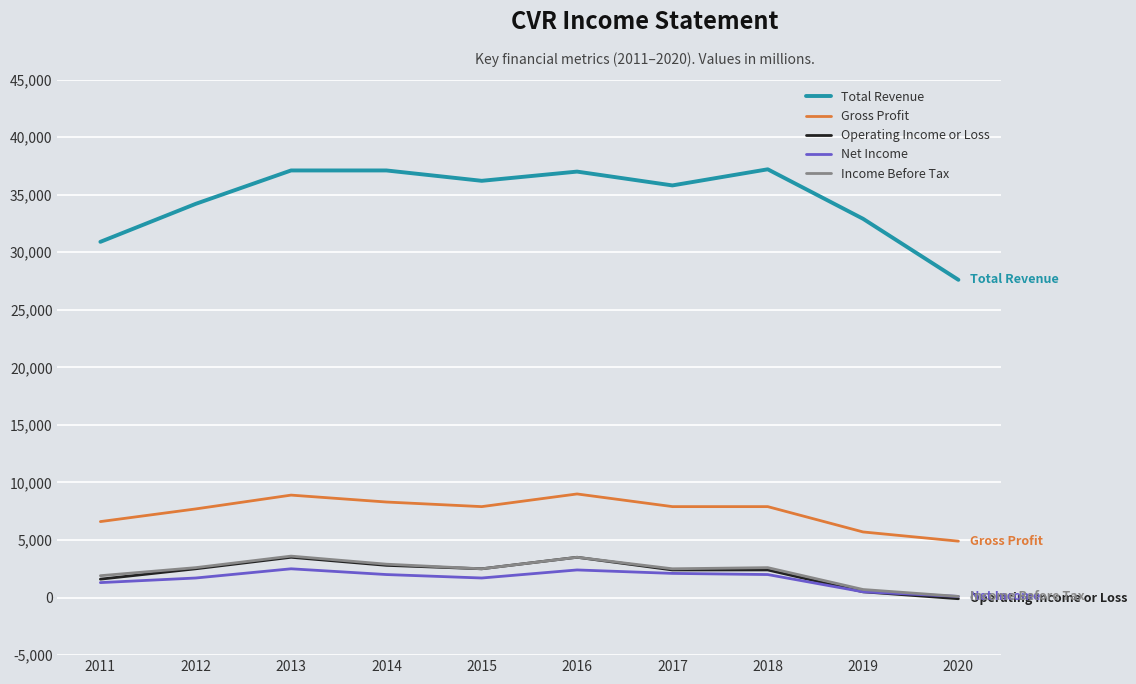

Is it true that Income Before Tax equals 2500 at 2015?

True